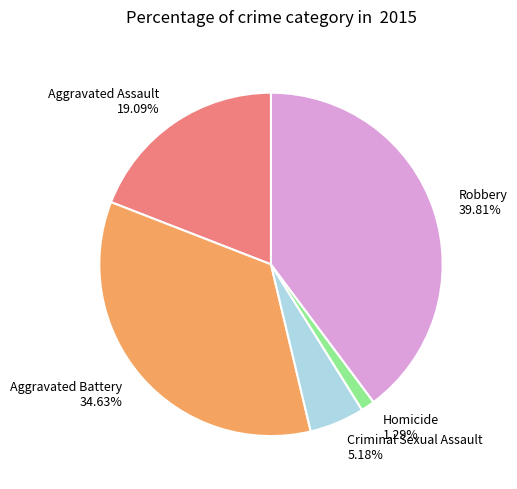

What percentage is the Criminal Sexual Assault slice, to the nearest percent?

5%